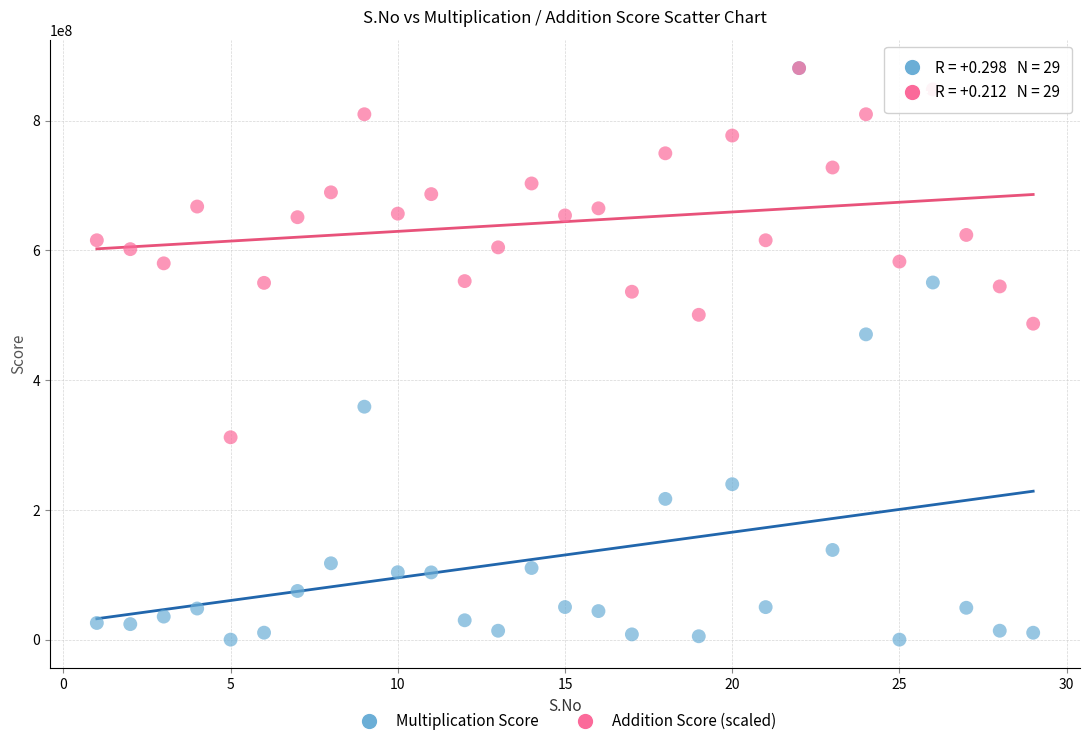

Across all series, what Y value is closest to 440550000?

470635200.0